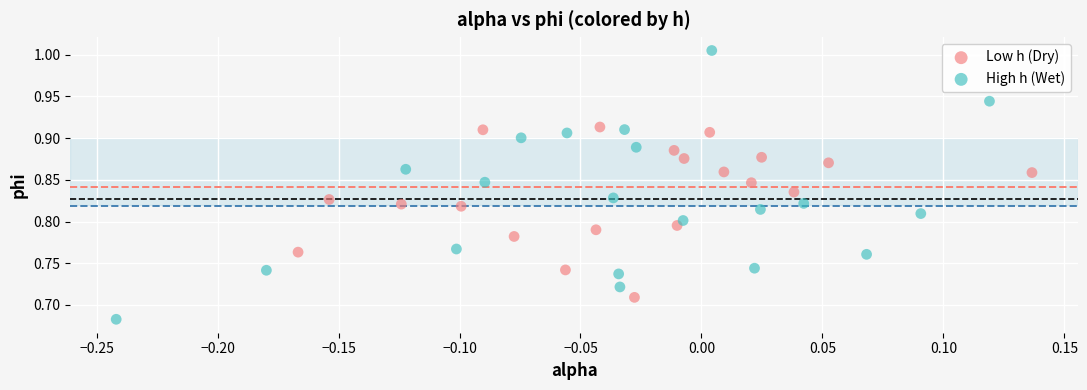

Which series reaches the minimum Y coordinate?

High h (Wet)